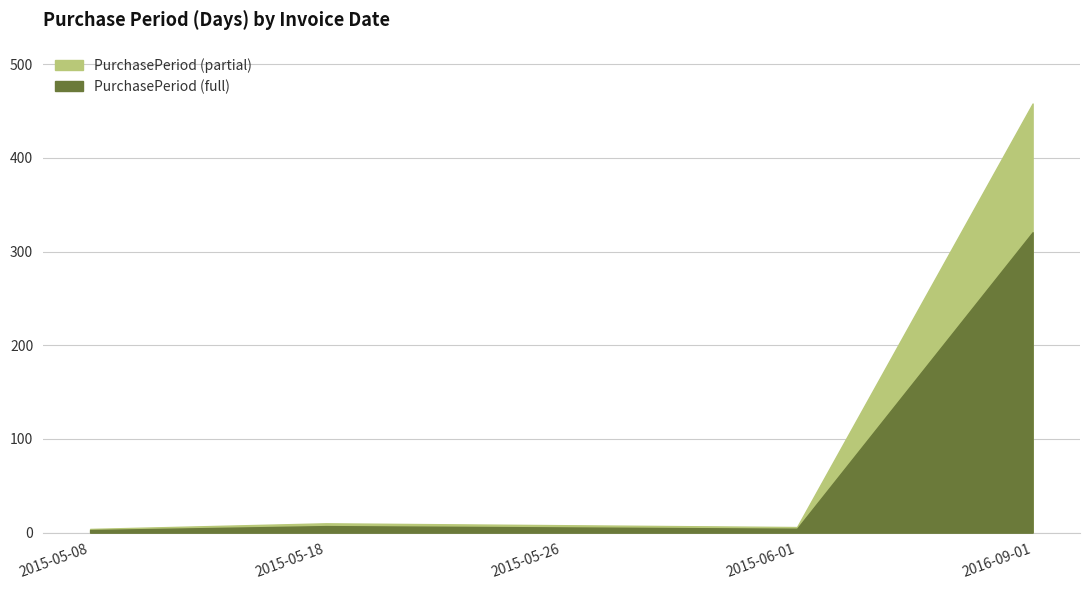

What position from the left is 2015-05-08?

1